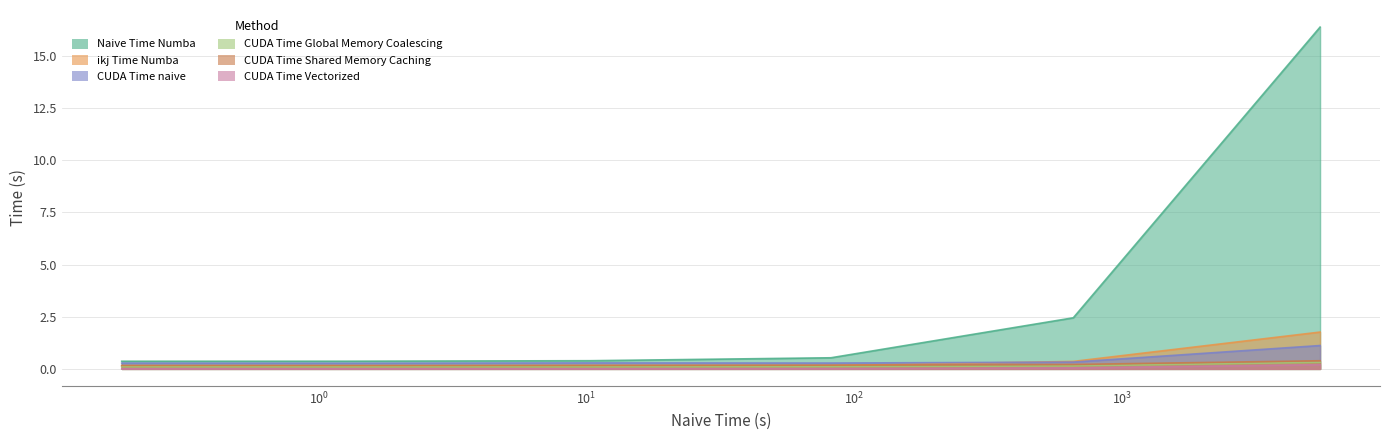

Which category has the highest value in the CUDA Time Global Memory Coalescing series?

Trial 6